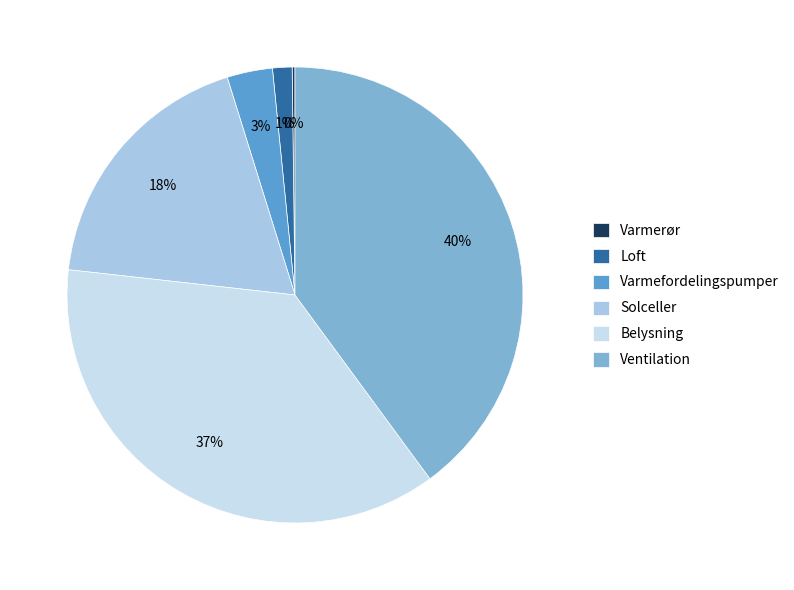

Combined, do Ventilation and Loft account for over 50%?

No